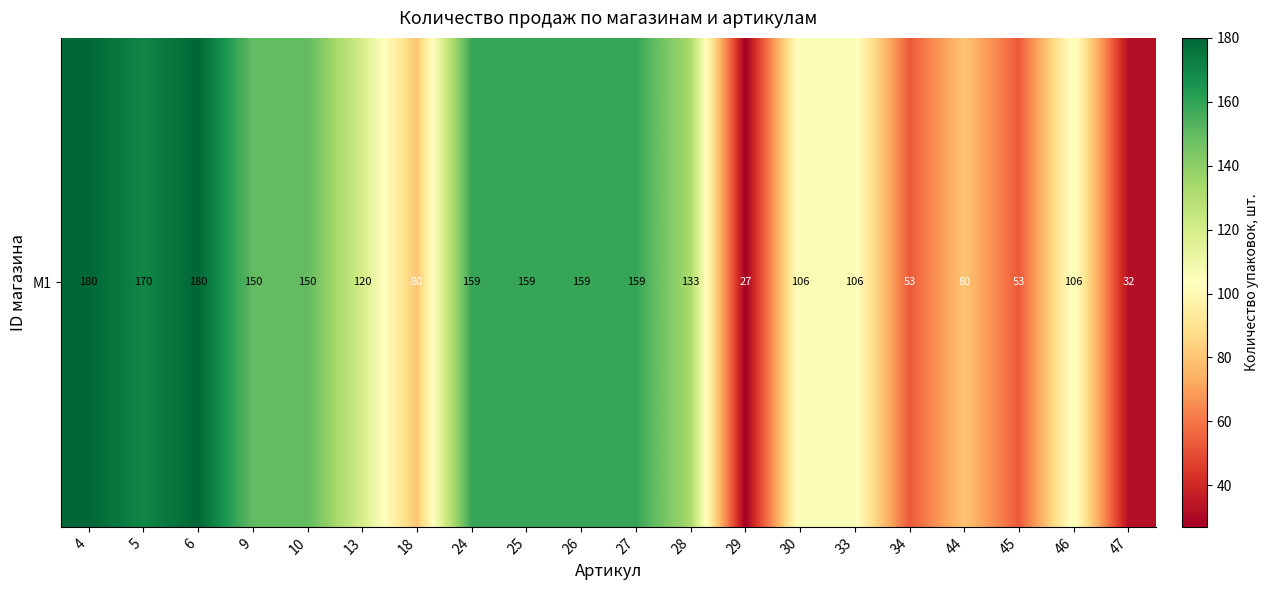

Count the number of categories in the chart.

20